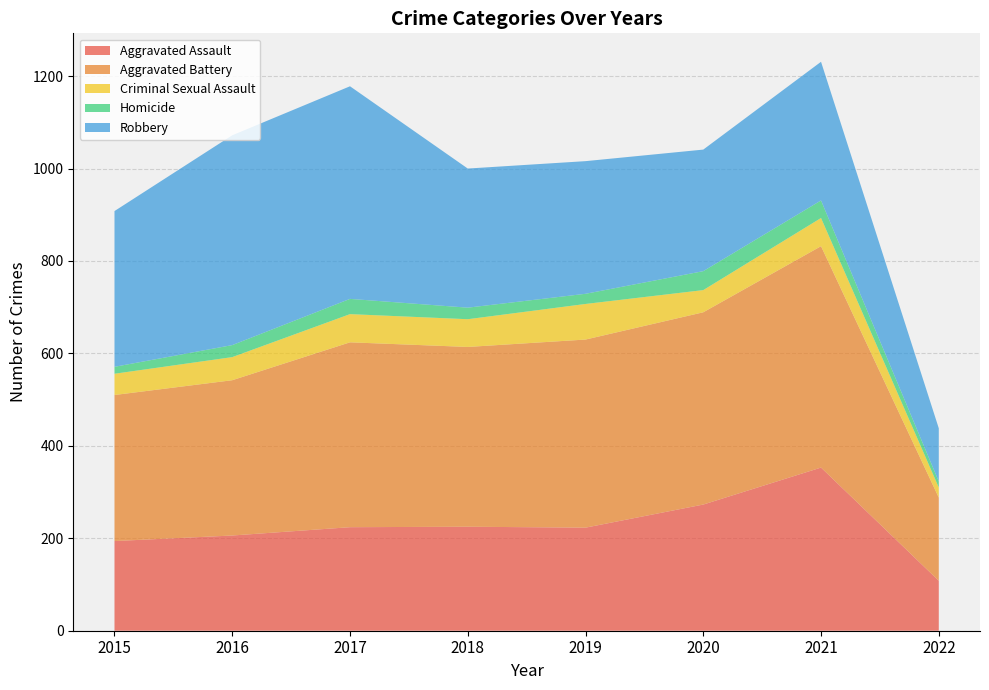

Reading right to left, transcribe all the data shown in this chart.

Aggravated Assault: 108	353	273	223	225	224	206	194
Aggravated Battery: 180	479	416	407	389	400	336	316
Criminal Sexual Assault: 22	61	48	77	60	61	50	46
Homicide: 13	38	41	22	25	33	26	15
Robbery: 115	300	263	287	301	460	454	337